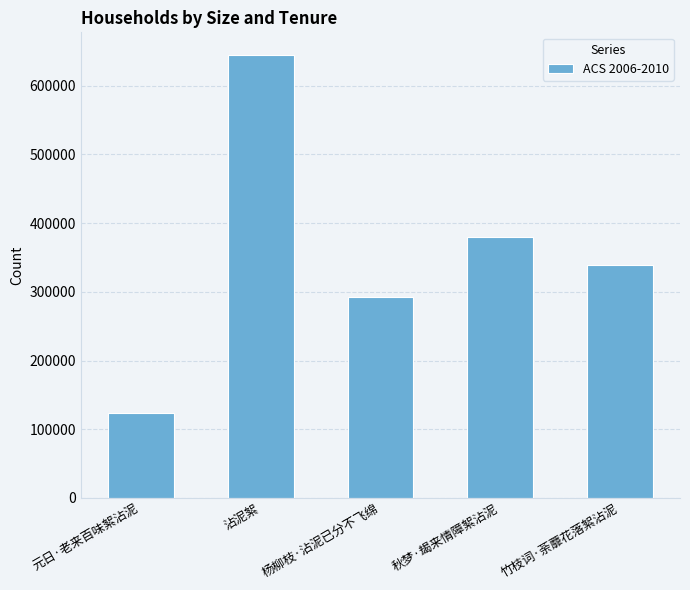

Reading left to right, transcribe all the data shown in this chart.

122962	645557	291910	380513	339320